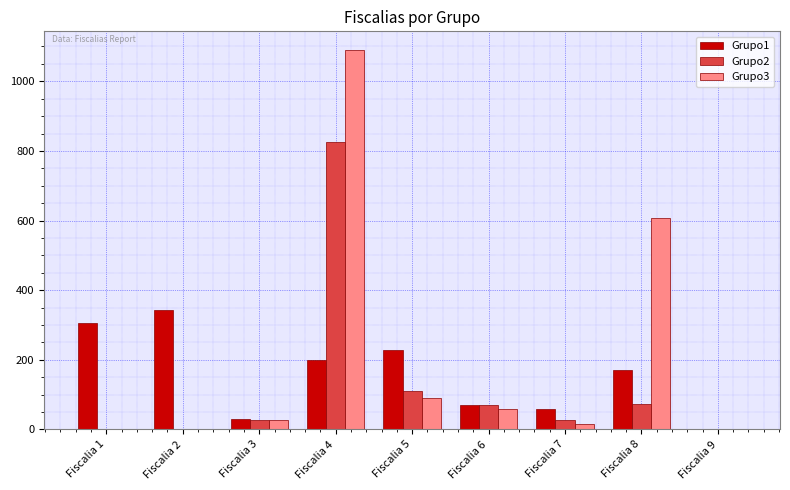

Is the value of Grupo3 at Fiscalia 9 greater than the value of Grupo1 at Fiscalia 8?

No